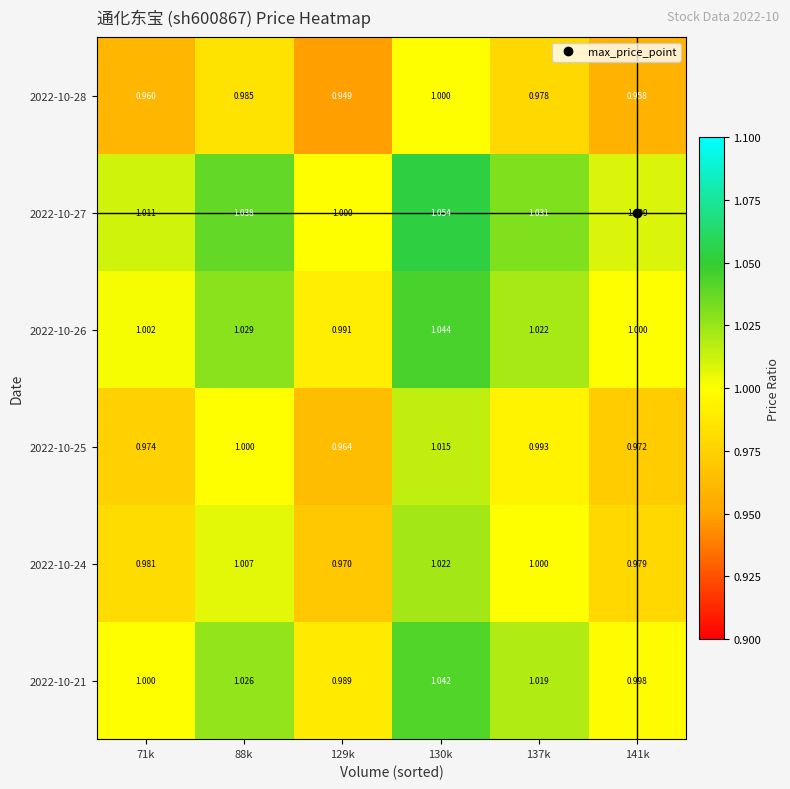

Is the value of 2022-10-26 at 130k greater than the value of 2022-10-28 at 88k?

Yes